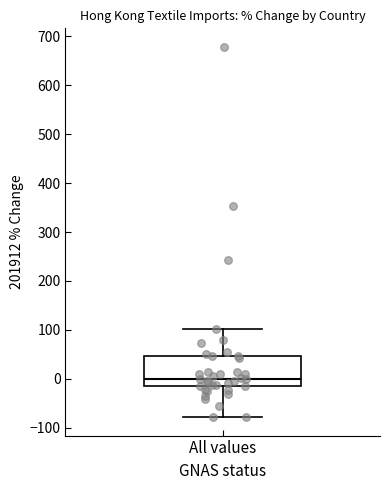

Where does the upper whisker of the box for All values end on the y-axis? The values are not printed on the chart, so give them approximately, as read against the axis.

100